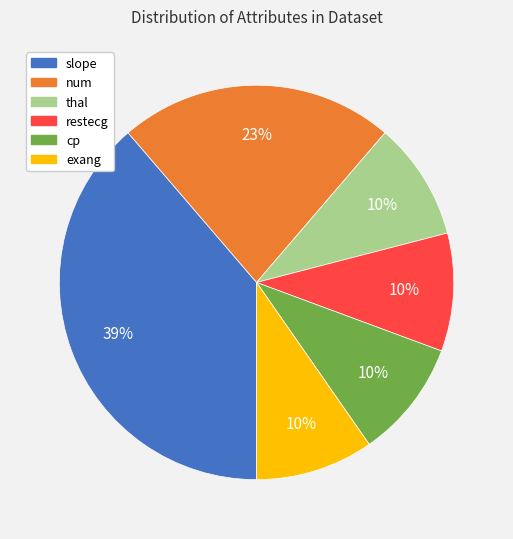

Is there any slice that represents more than half of the pie?

No